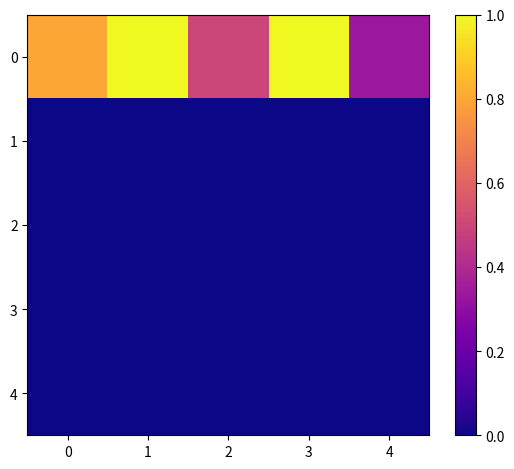

What is the difference between the highest and lowest values at 4?

0.3